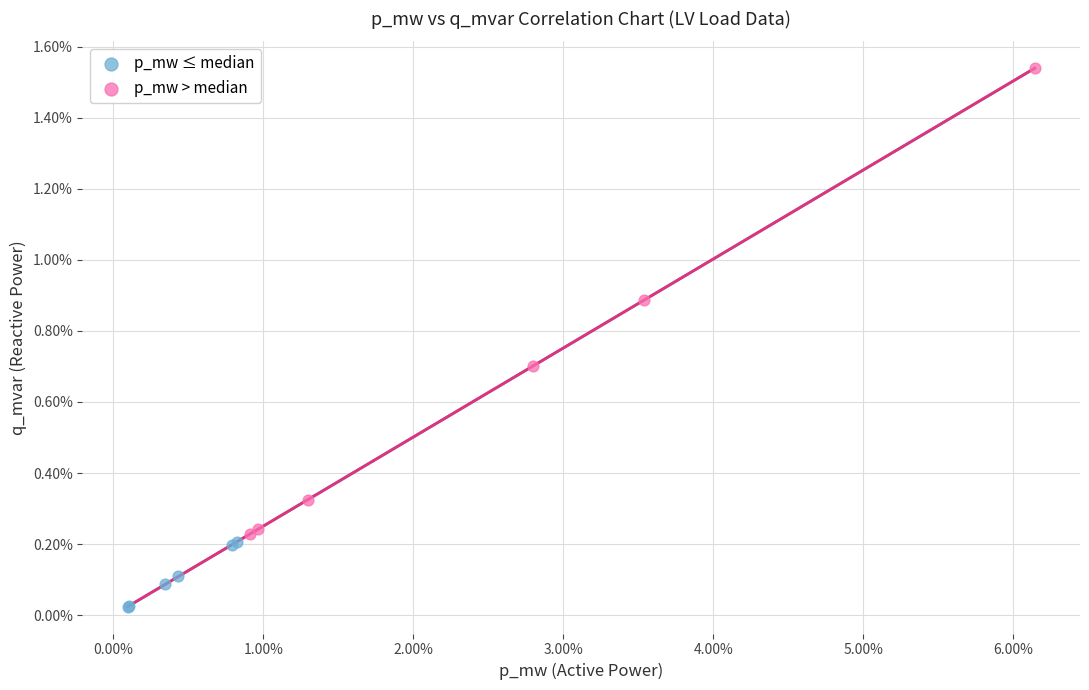

Which series has the widest spread of Y values?

p_mw > median